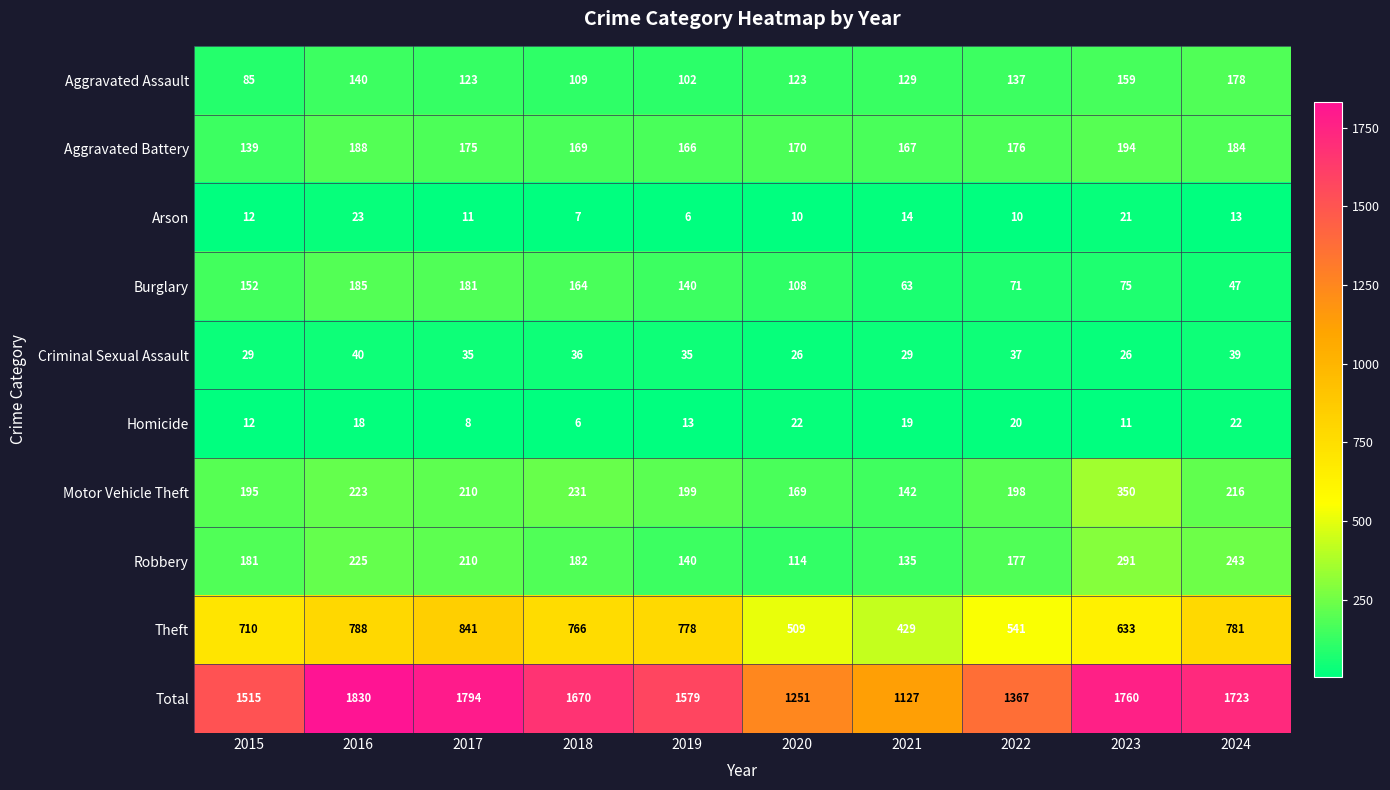

Which series has the widest spread of values?

Total